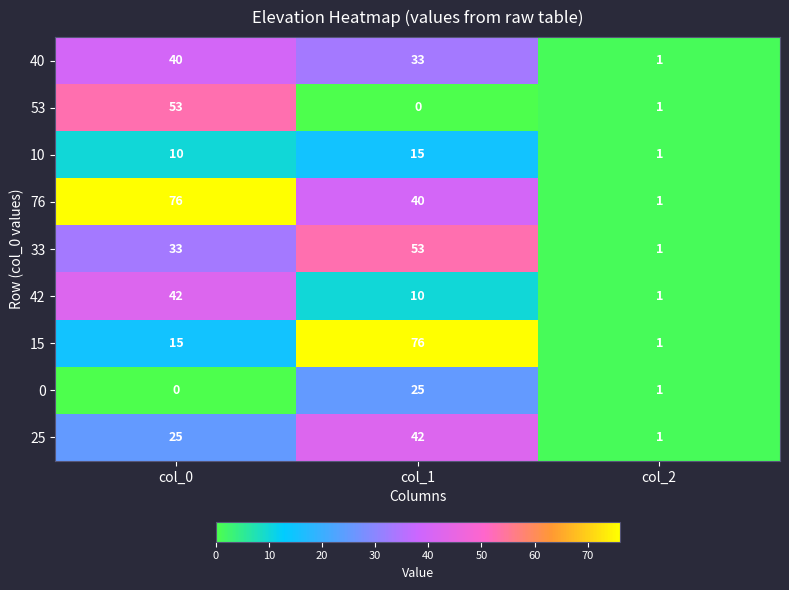

Reading left to right, extract all data points from this chart.

40: col_0=40	col_1=33	col_2=1
53: col_0=53	col_1=0	col_2=1
10: col_0=10	col_1=15	col_2=1
76: col_0=76	col_1=40	col_2=1
33: col_0=33	col_1=53	col_2=1
42: col_0=42	col_1=10	col_2=1
15: col_0=15	col_1=76	col_2=1
0: col_0=0	col_1=25	col_2=1
25: col_0=25	col_1=42	col_2=1